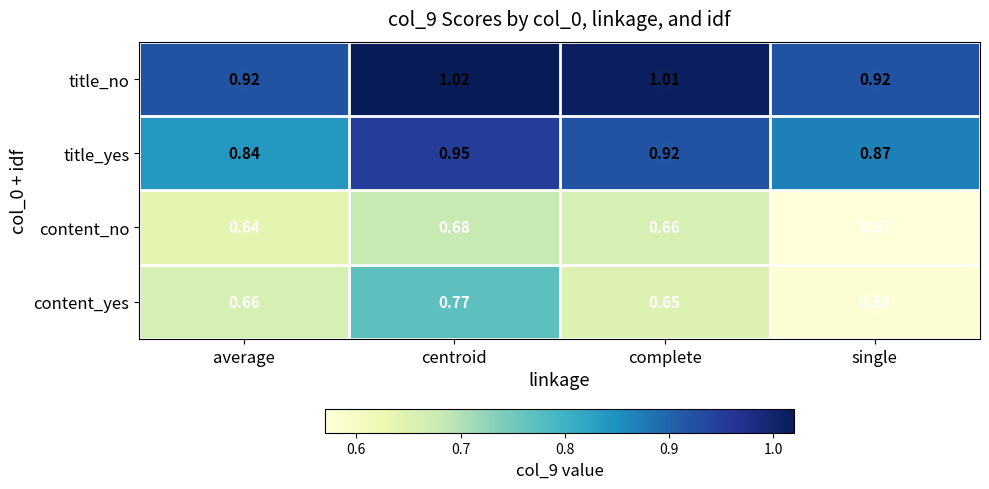

List the series in order of their peak value, lowest first.

content_no, content_yes, title_yes, title_no